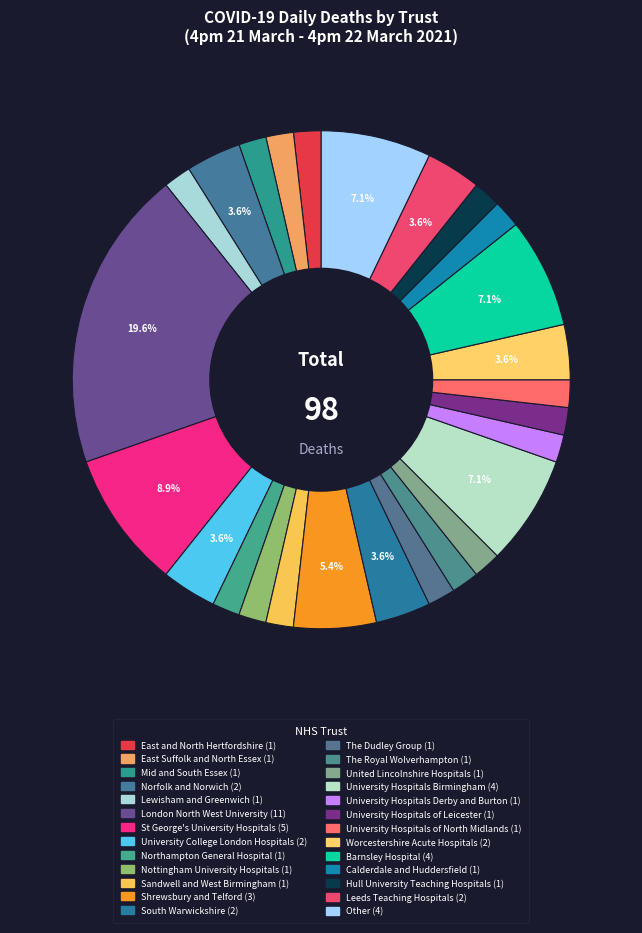

How many segments does this pie chart have?

26